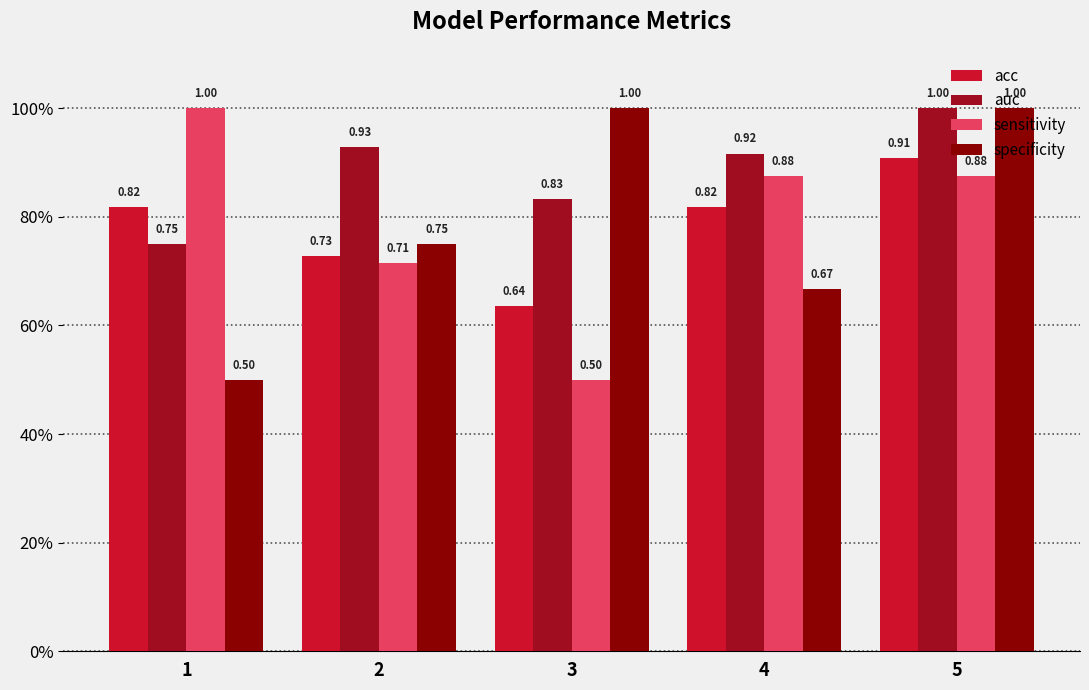

What is the difference between the maximum and minimum values in the sensitivity series?

0.5